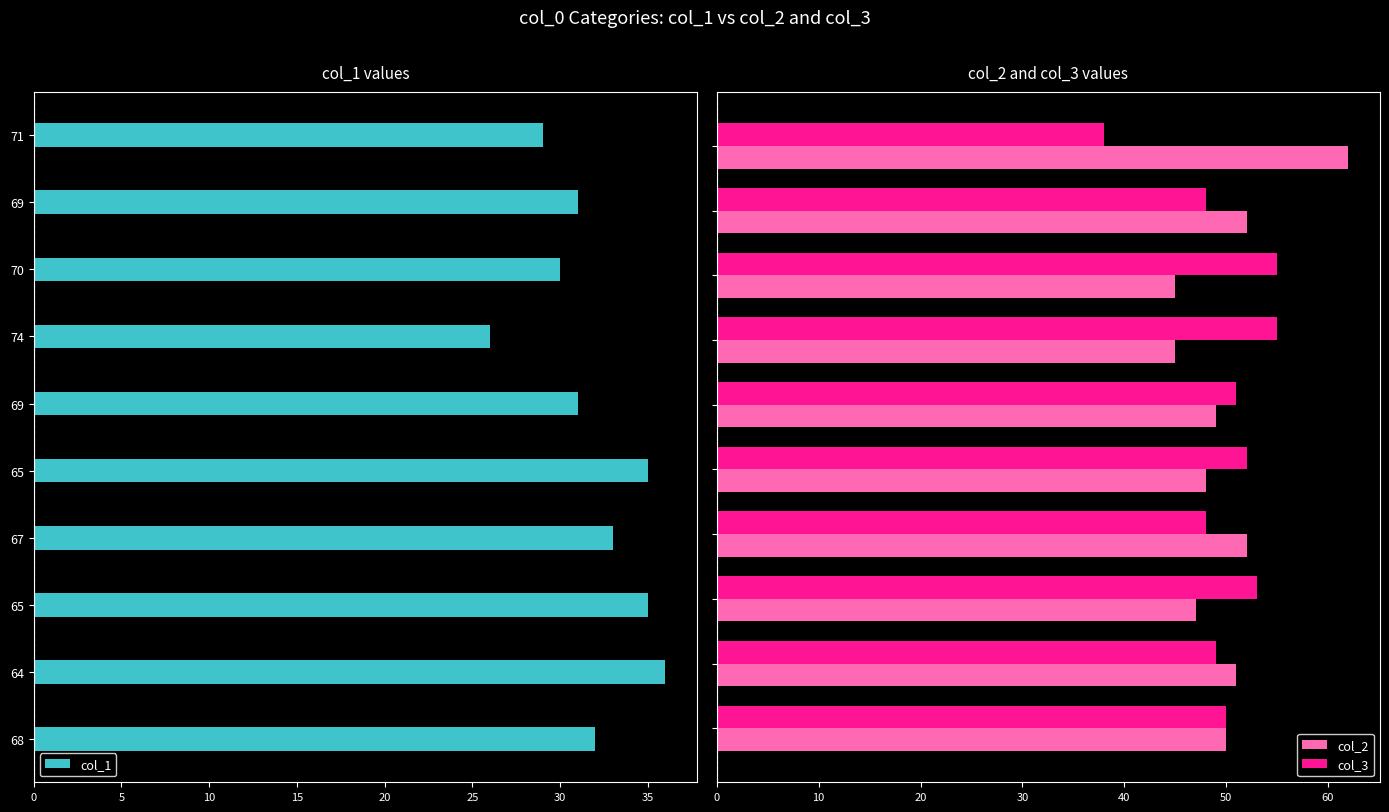

What is the difference between the maximum and minimum values in the col_2 series?

17